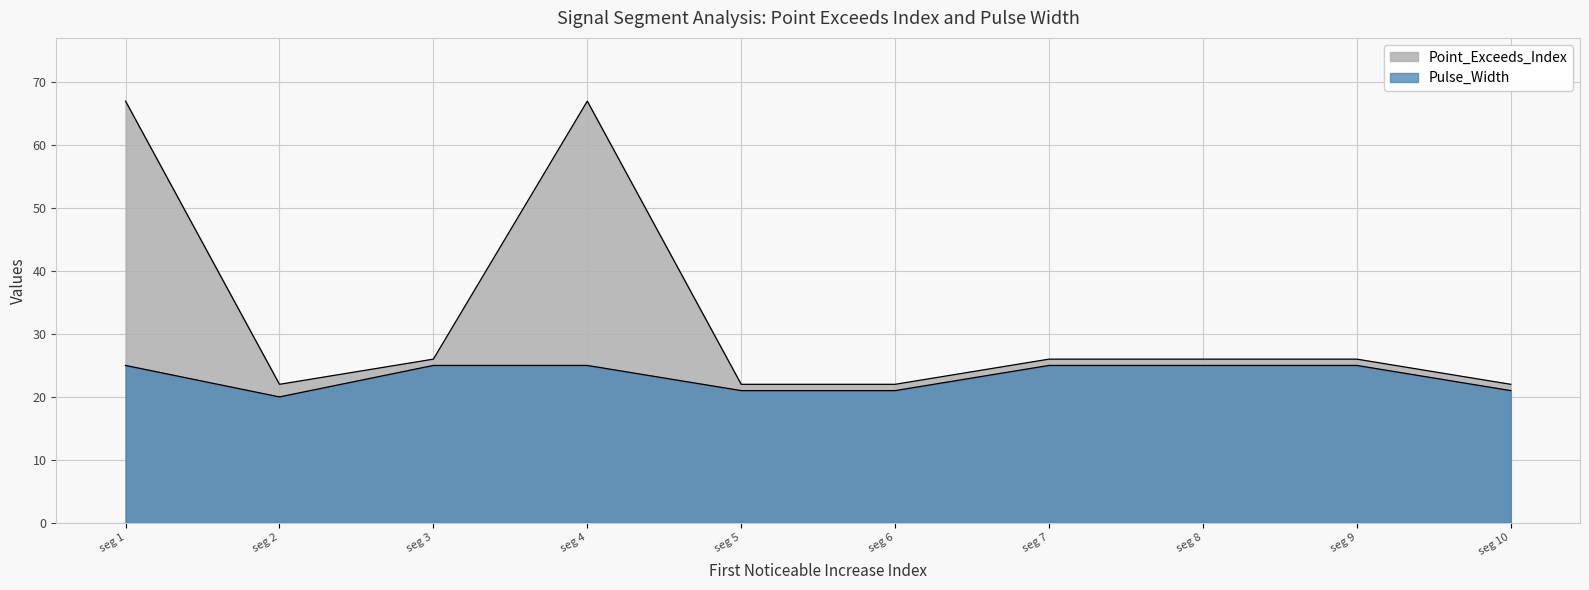

True or false: Pulse_Width and Point_Exceeds_Index cross at least once.

False